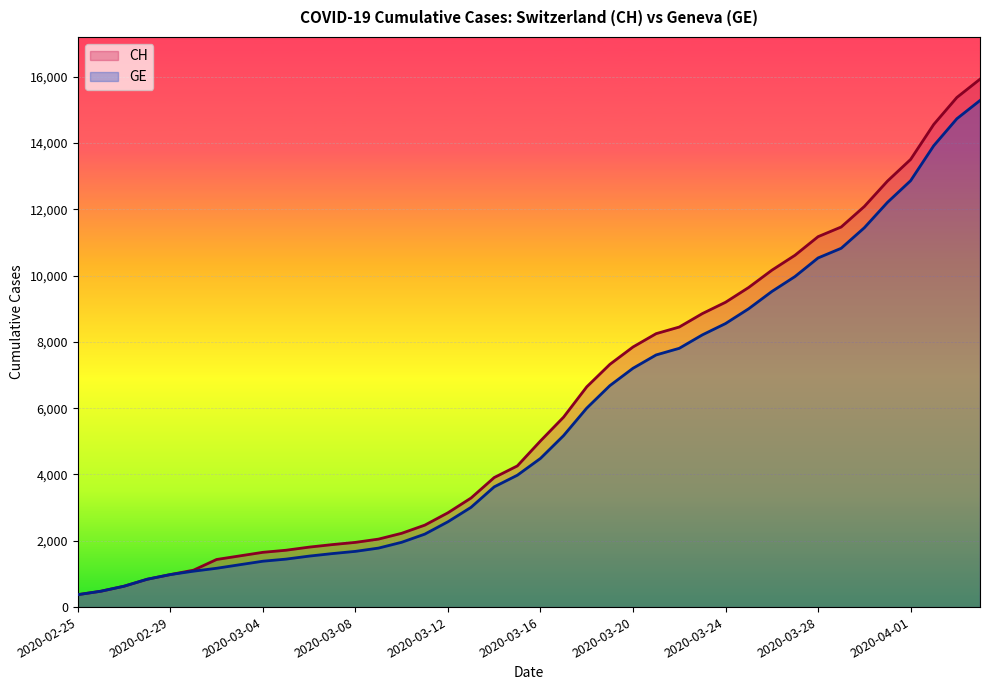

True or false: GE and CH intersect in this chart.

False